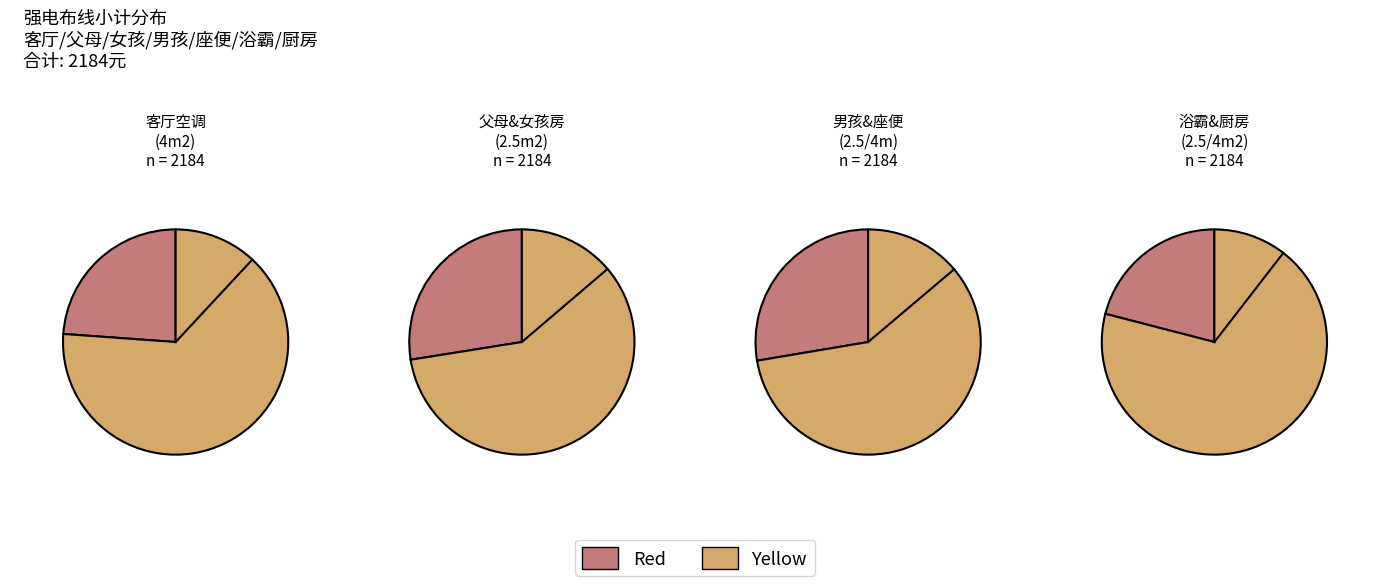

True or false: 卫生间风暖浴霸(2.5m2) accounts for 2% of the total.

False